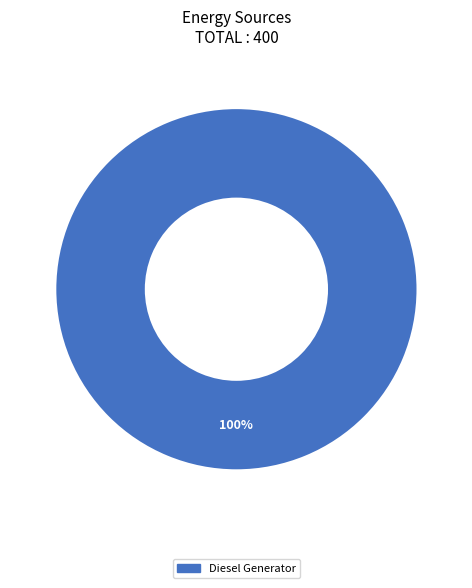

Is there a majority slice in this chart?

Yes